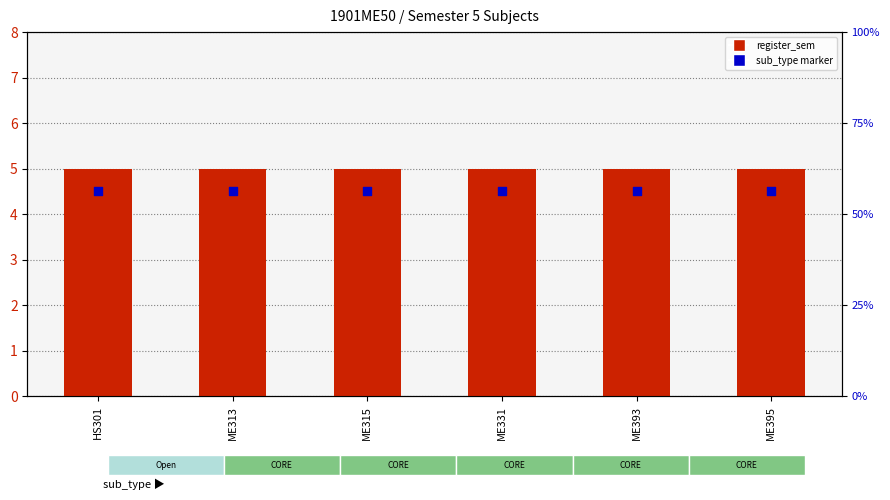

What is the total value across all series at ME313?

9.5